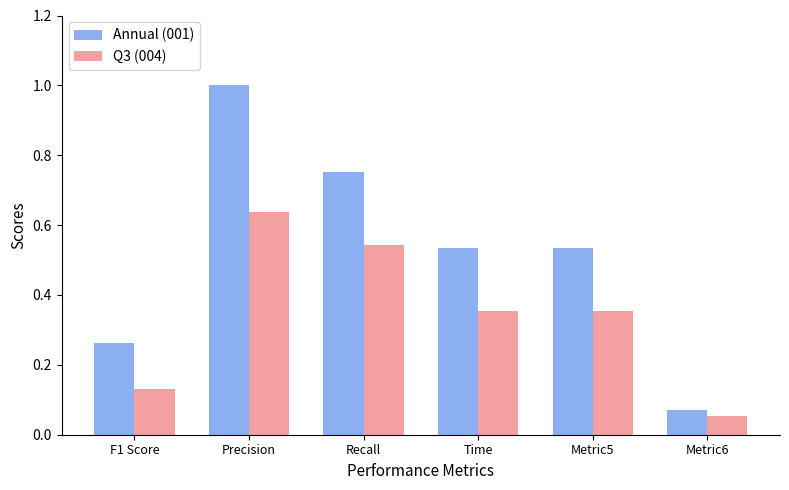

What is the maximum value for Annual (001)?

1.0